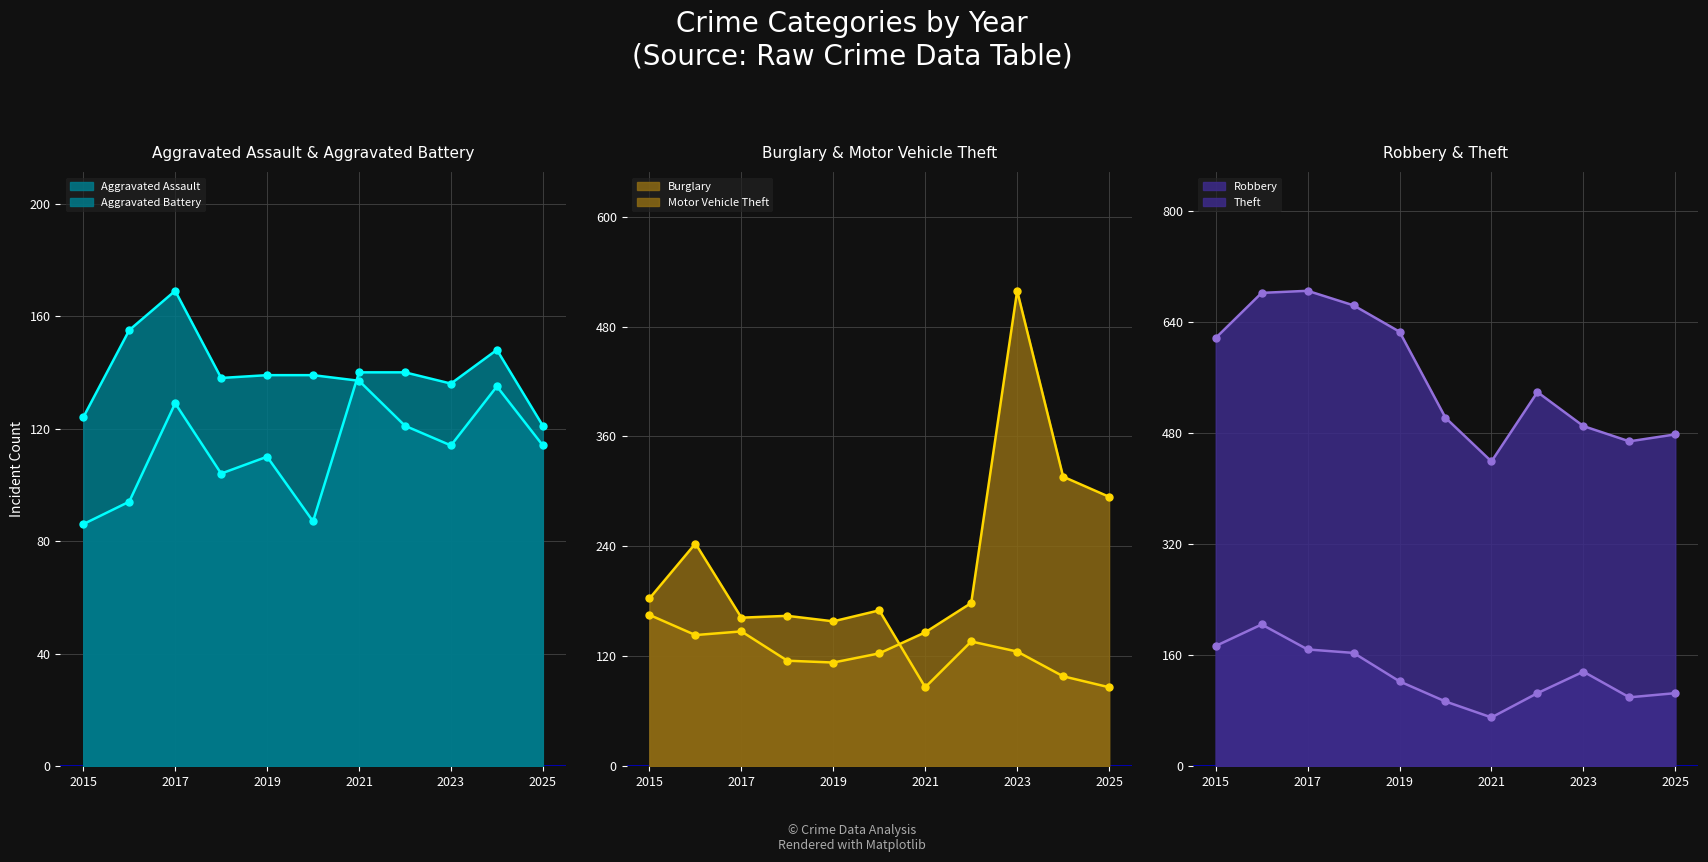

What is the spread (max minus min) of values at 2021?

369